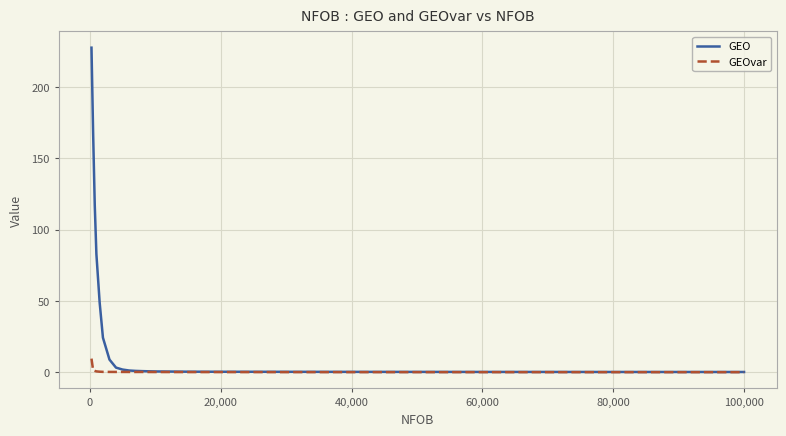

Rank the series by their average value, from lowest to highest.

GEOvar, GEO